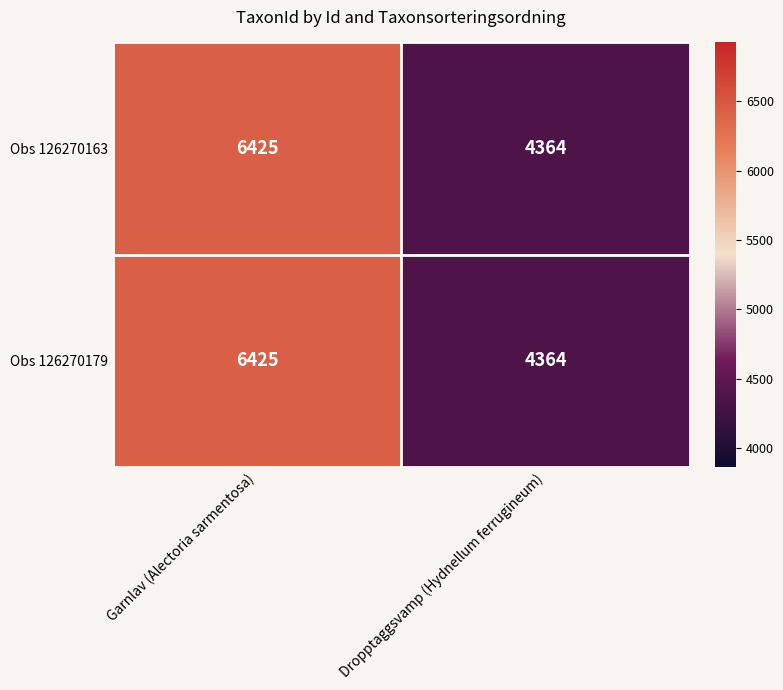

List the labels in order of Obs 126270179 value, largest first.

Garnlav (Alectoria sarmentosa), Dropptaggsvamp (Hydnellum ferrugineum)